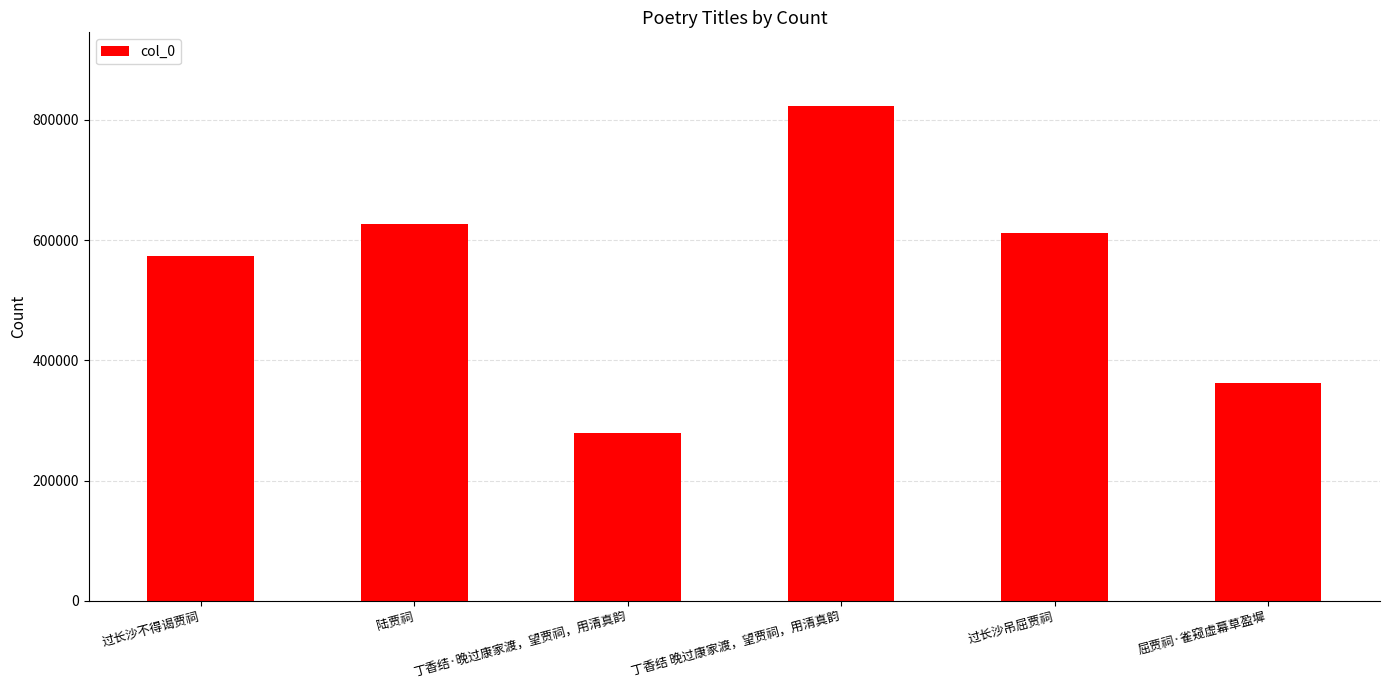

What is the value of the 1st bar from the left?

574126